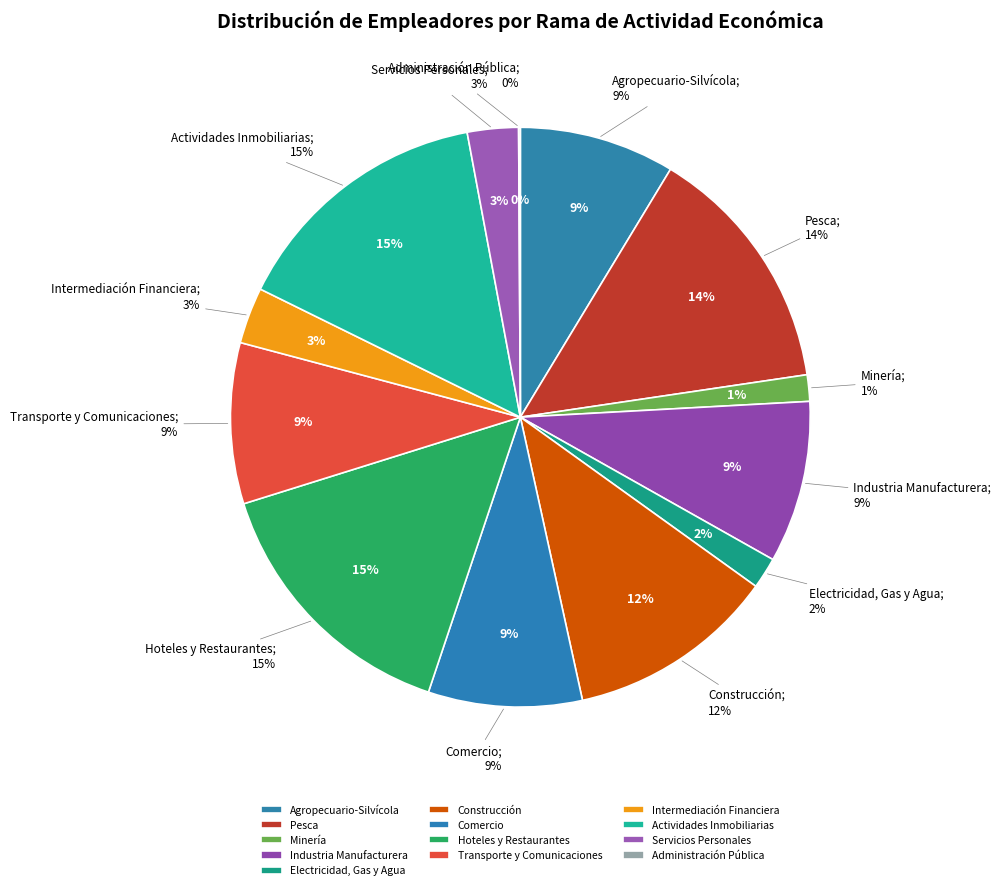

What is the total percentage of Transporte y Comunicaciones and Actividades Inmobiliarias?

23.7%